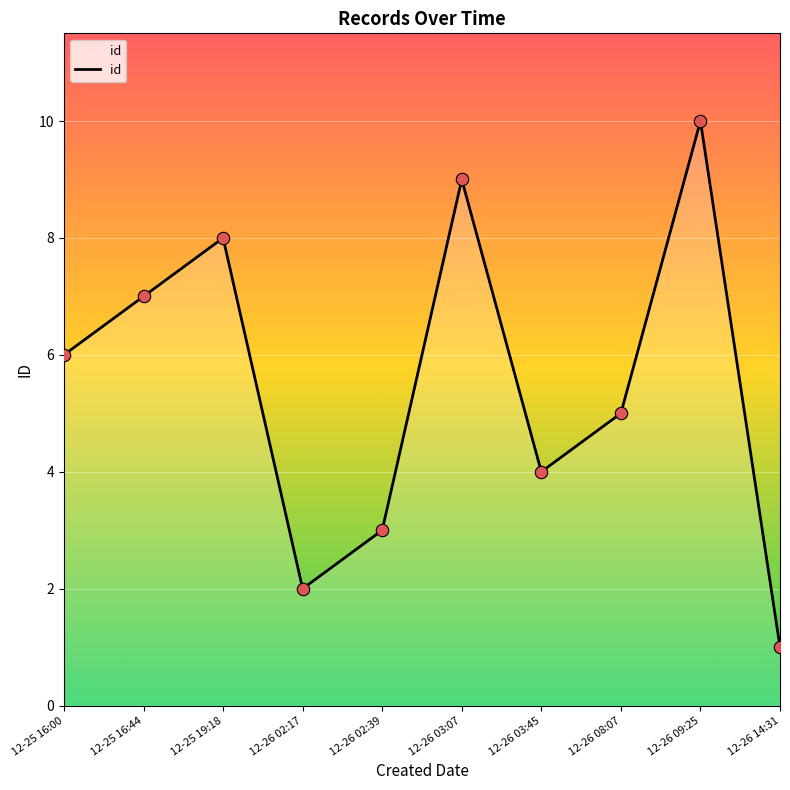

Which has a higher value, 12-26 02:39 or 12-25 16:44?

12-25 16:44